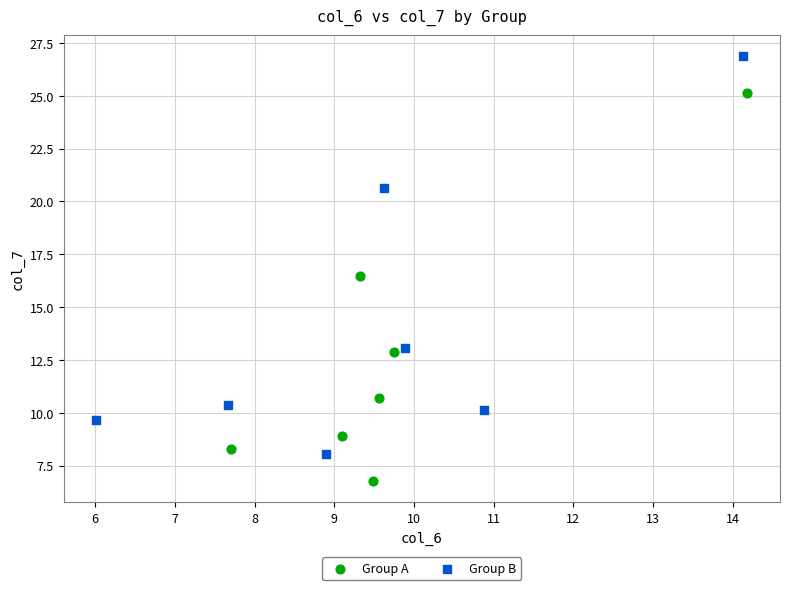

Which series contains the highest Y value?

Group B